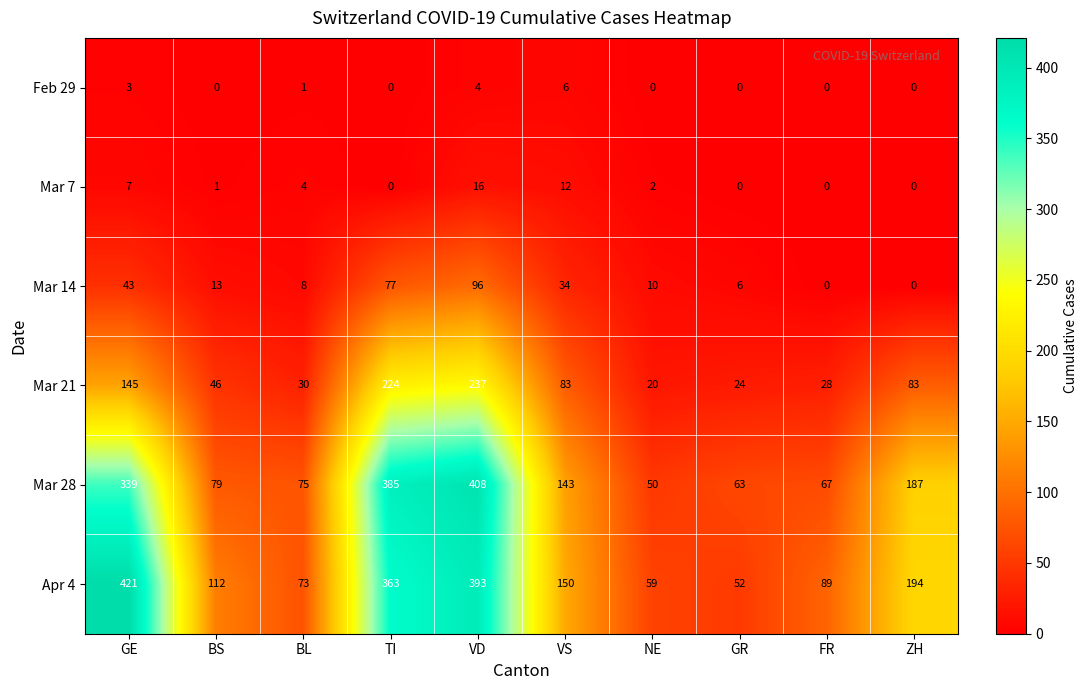

What is the average value of the Mar 7 series?

4